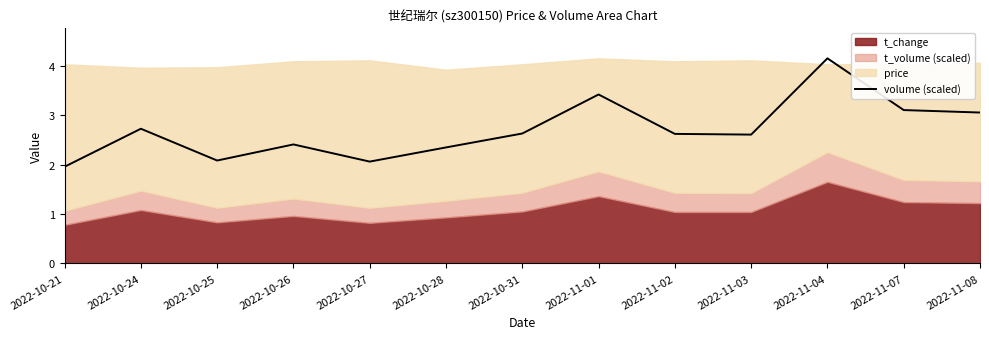

Approximately how many times larger is the value at 2022-10-28 compared to 2022-10-27?

1.1